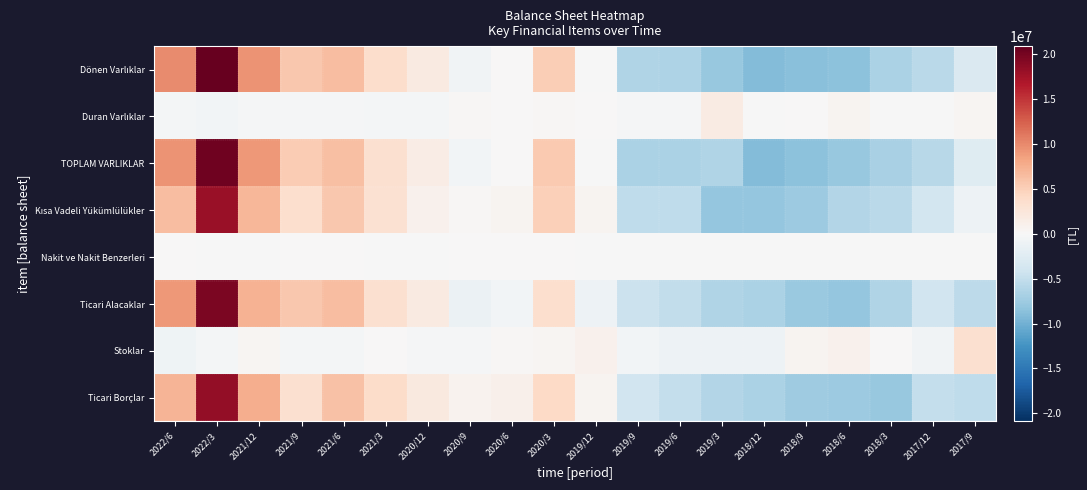

Which label corresponds to the smallest value in the chart?

2018/12